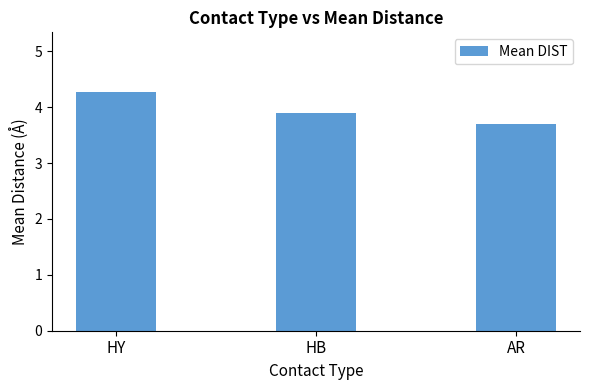

What is the change in value from HY to HB?

-0.4